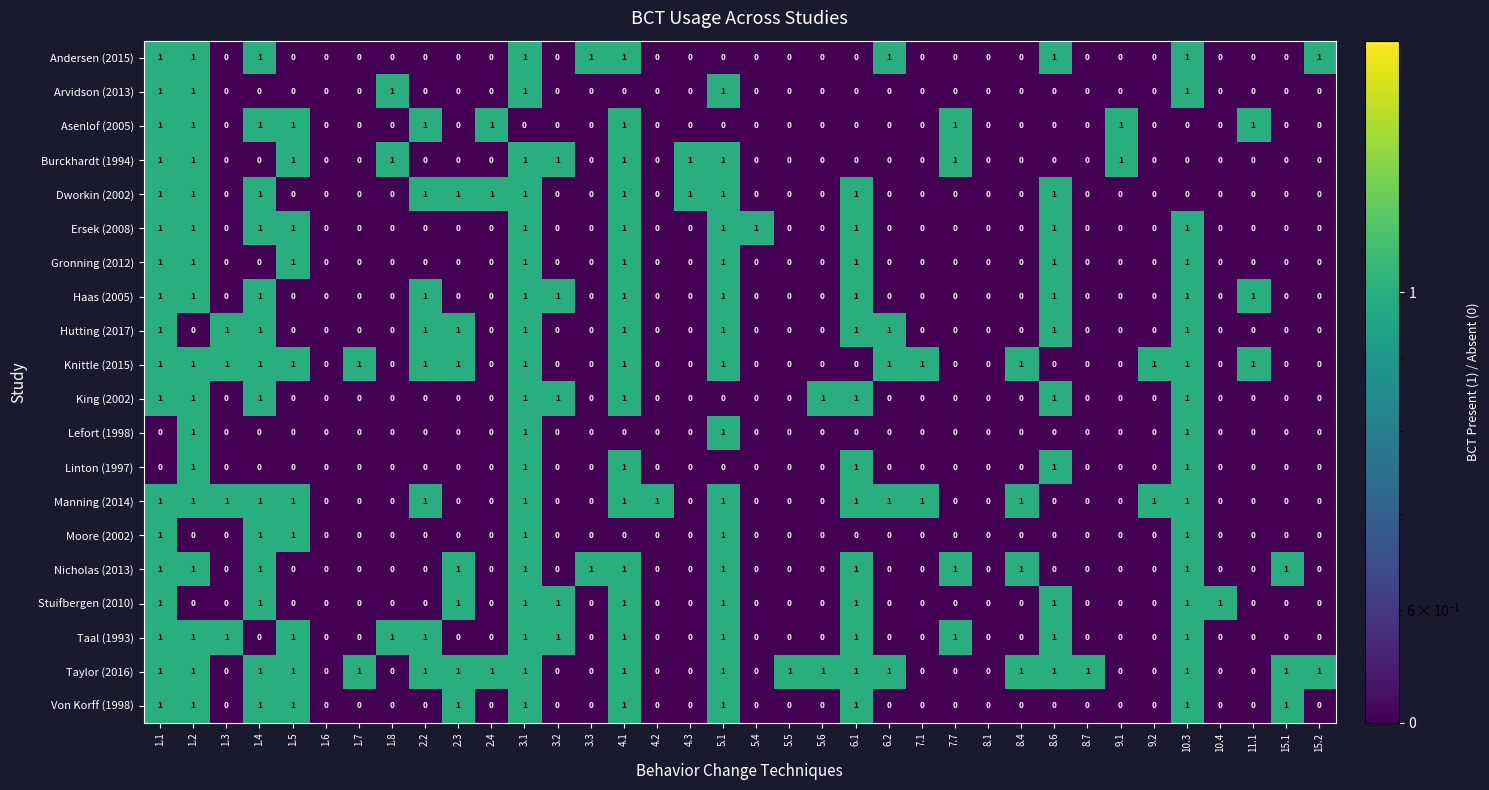

How many King (2002) values are between 0 and 1?

36